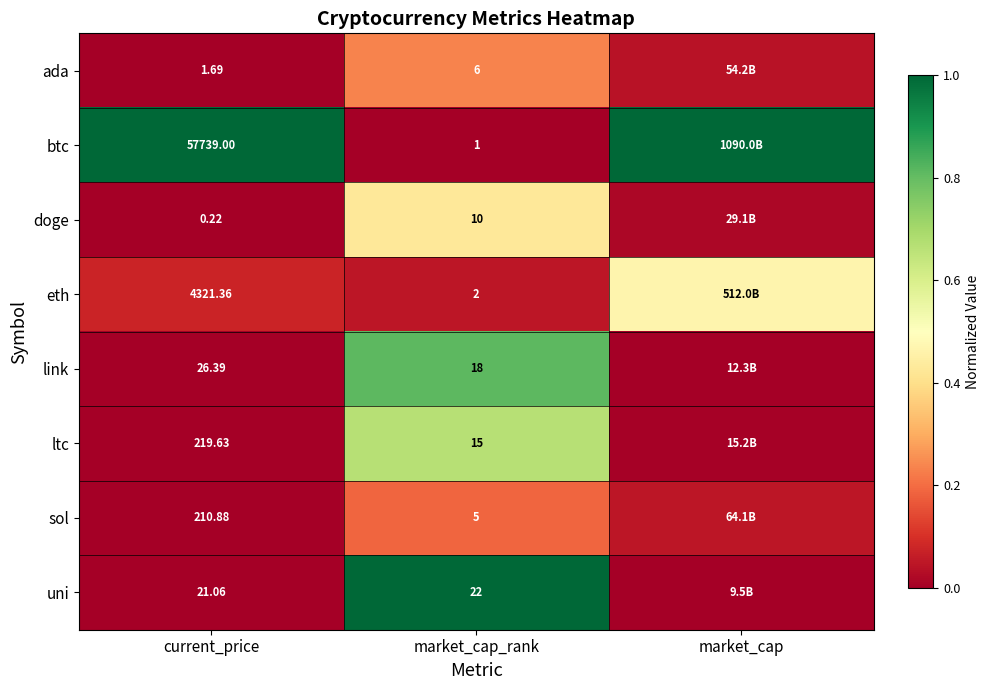

At current_price, list the series in order from smallest to largest.

doge, ada, uni, link, sol, ltc, eth, btc